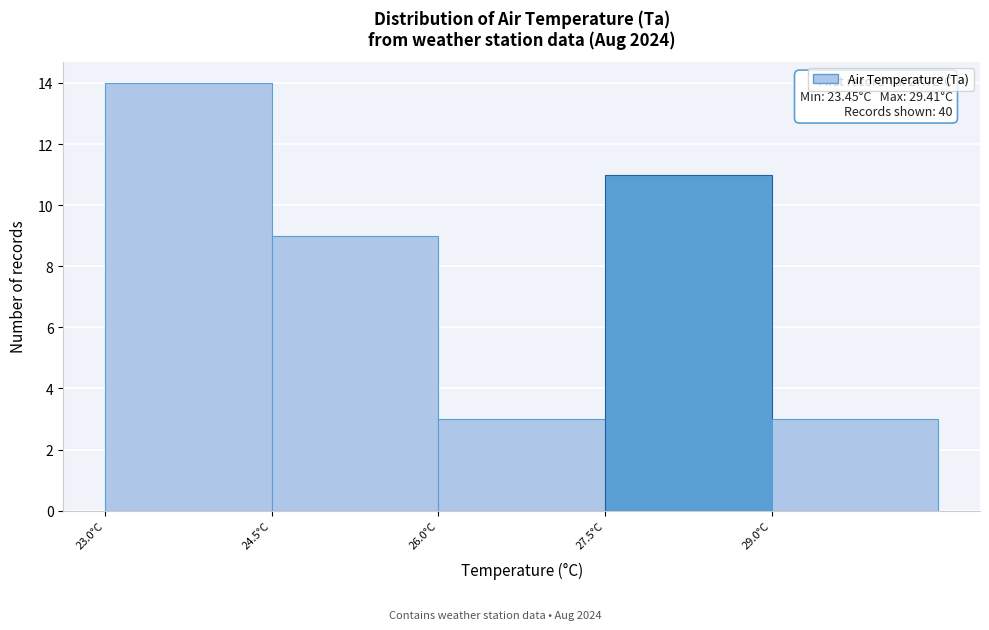

Over which range of the x-axis is the bar tallest?

23.0 to 24.5